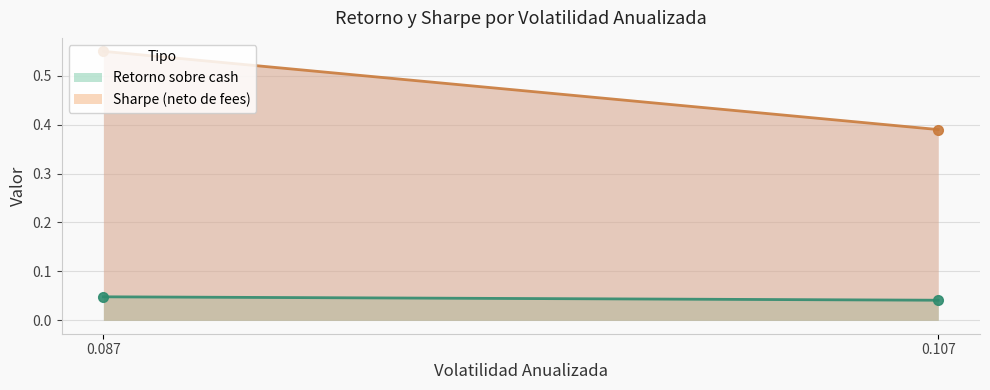

Which series changed the most between (A) 60% Acciones, 40% Bonos and (B) 48% Acciones, 32% Bonos, 20% Tendencias?

Sharpe (neto de fees)